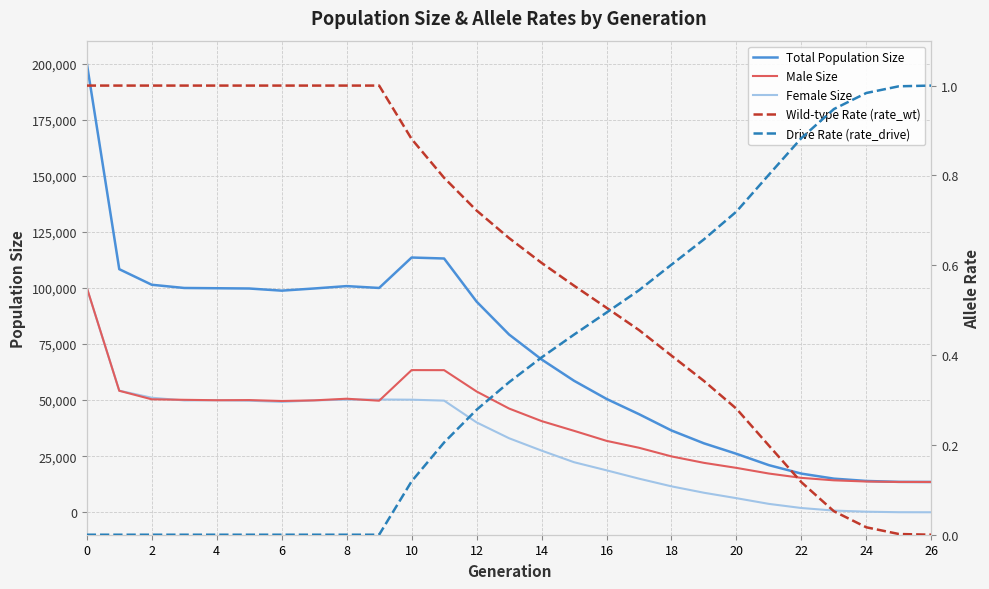

What is the value of the Drive Rate (rate_drive) point at the 13th from the left?

0.3